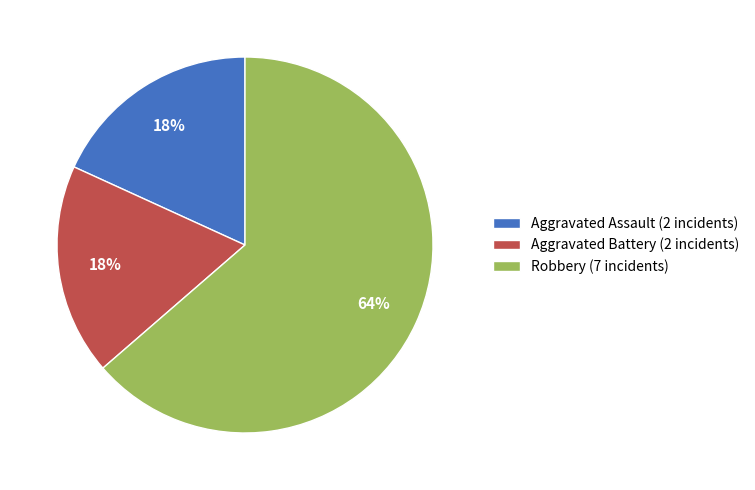

Is it true that Robbery is 64% of the pie?

True